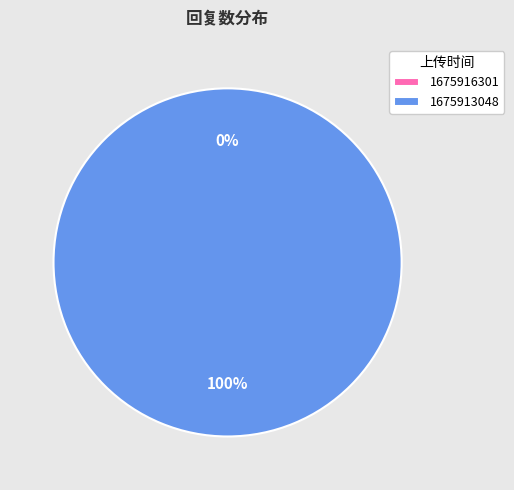

True or false: 1675916301 accounts for 9% of the total.

False